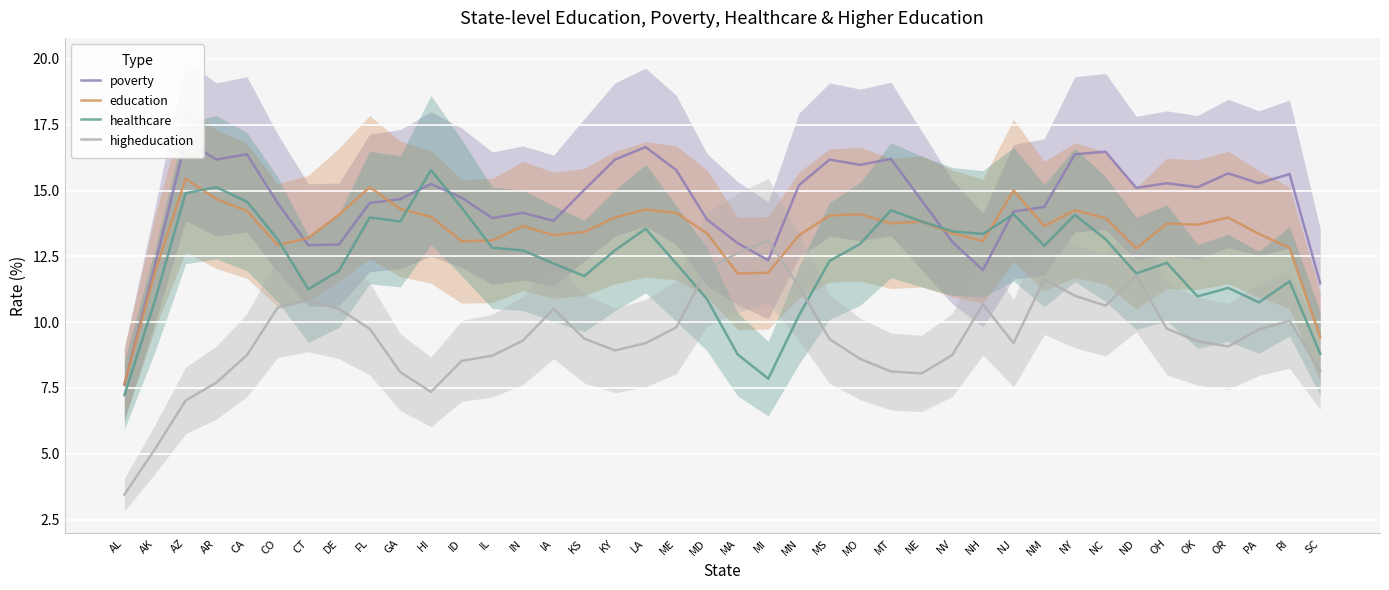

How many values in the poverty series are below 15?

20